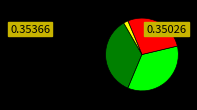

Is there any slice that represents more than half of the pie?

No